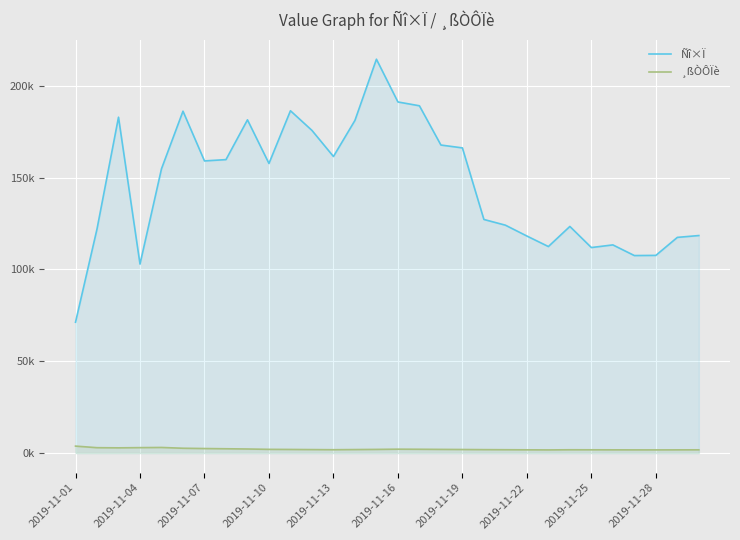

True or false: ¸ßÒÔÏè has a value of 2197 at 2019-11-25.

True